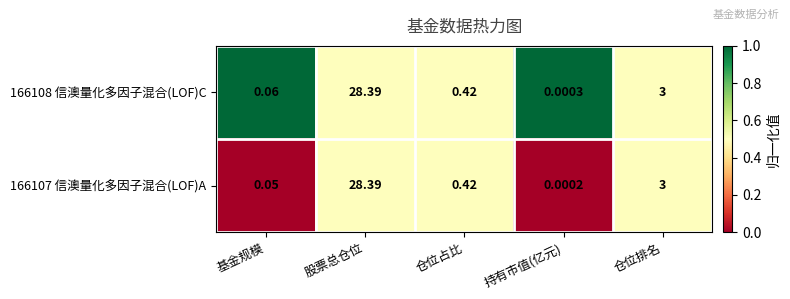

At which category is the sum across all series the highest?

股票总仓位